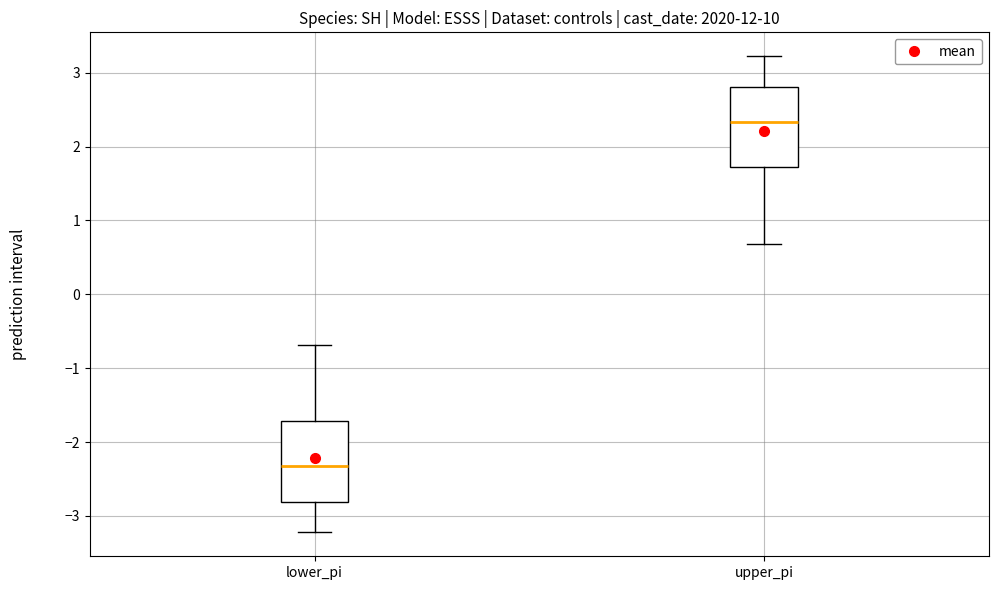

Which box has the highest median line?

upper_pi